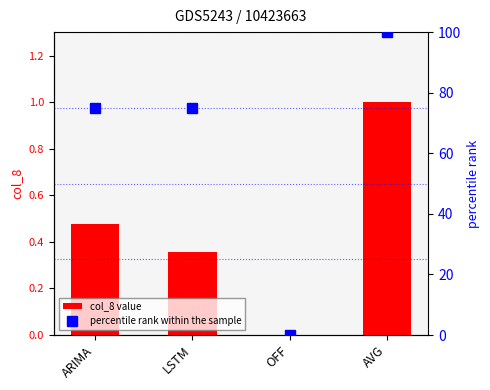

Which series has the largest total across all categories?

percentile rank within the sample